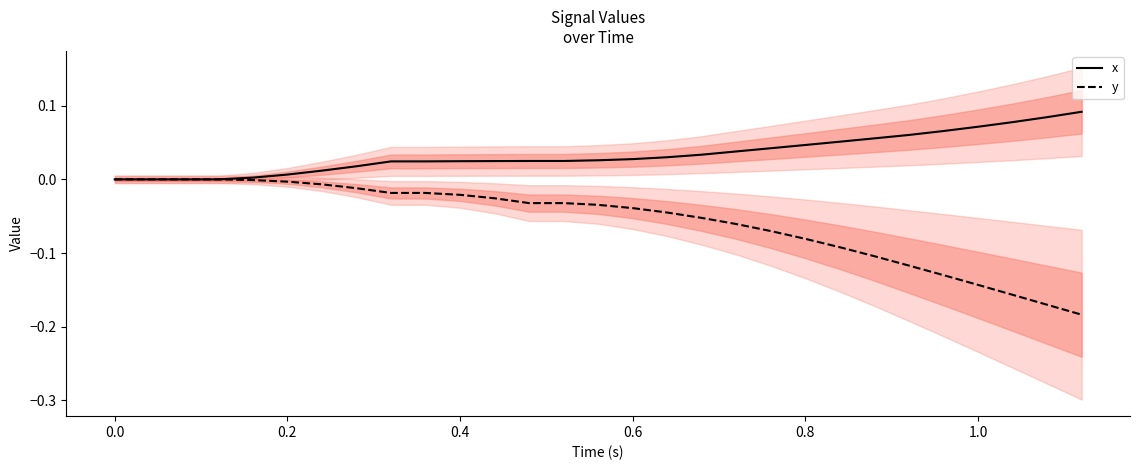

True or false: y has more than 1 points higher than both neighbors.

False